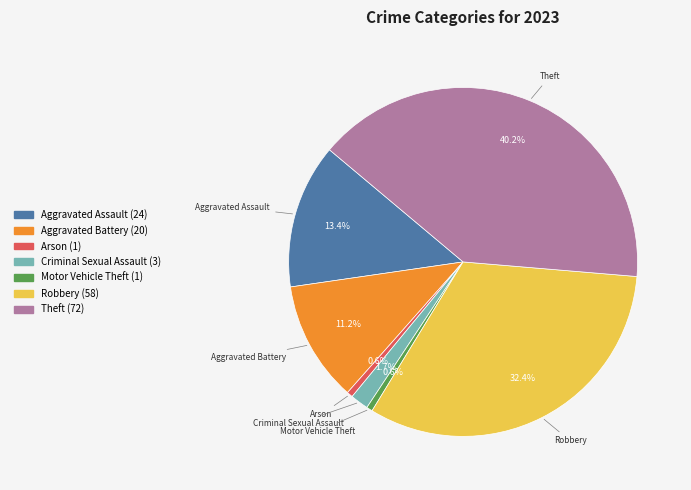

Which has a higher value, Criminal Sexual Assault or Aggravated Battery?

Aggravated Battery